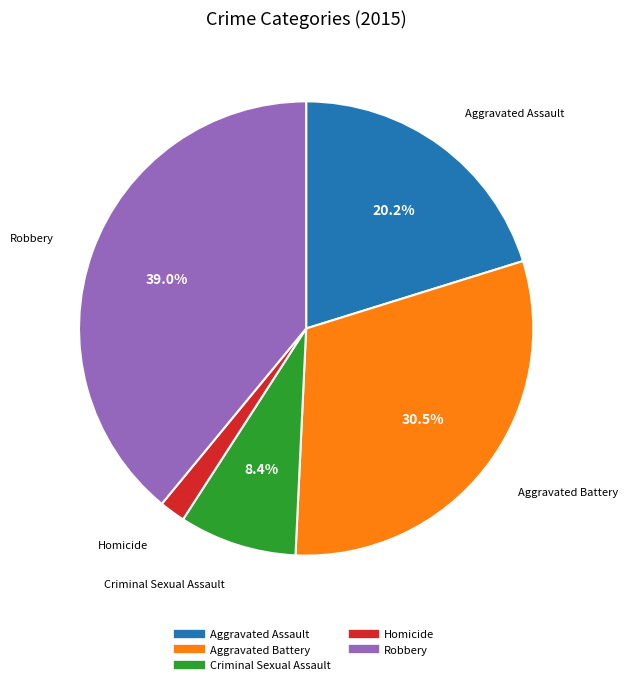

Does any single category account for the majority?

No